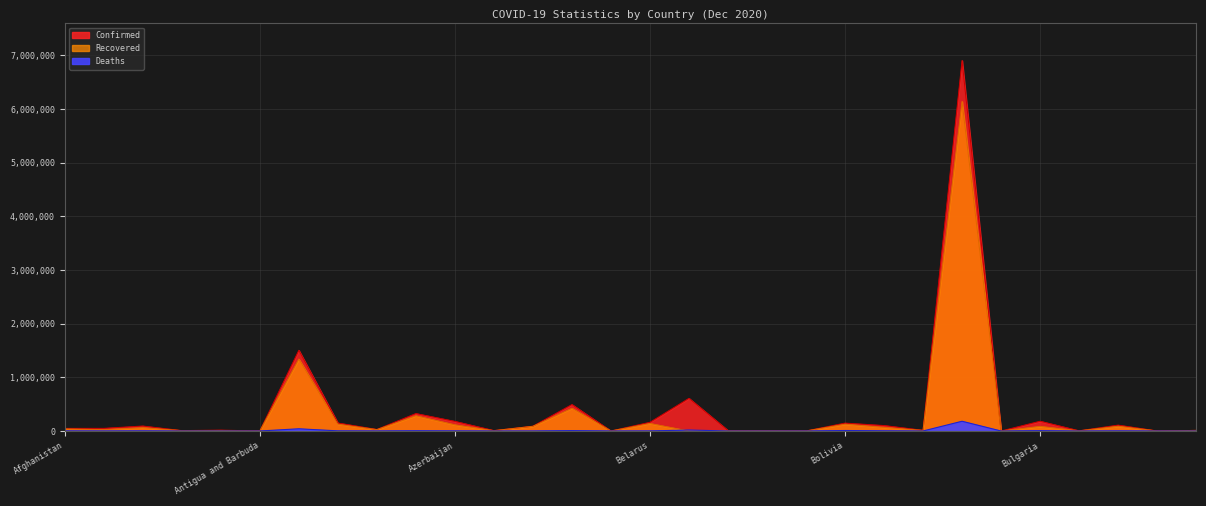

Which series has the largest range (max minus min)?

Confirmed